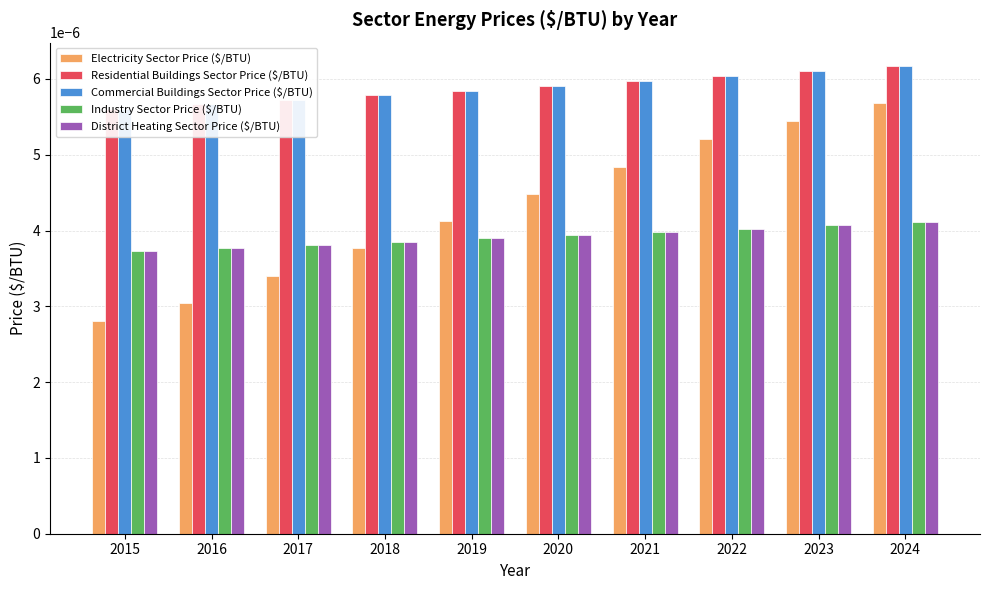

Between 2024 and 2018, which is larger?

2024